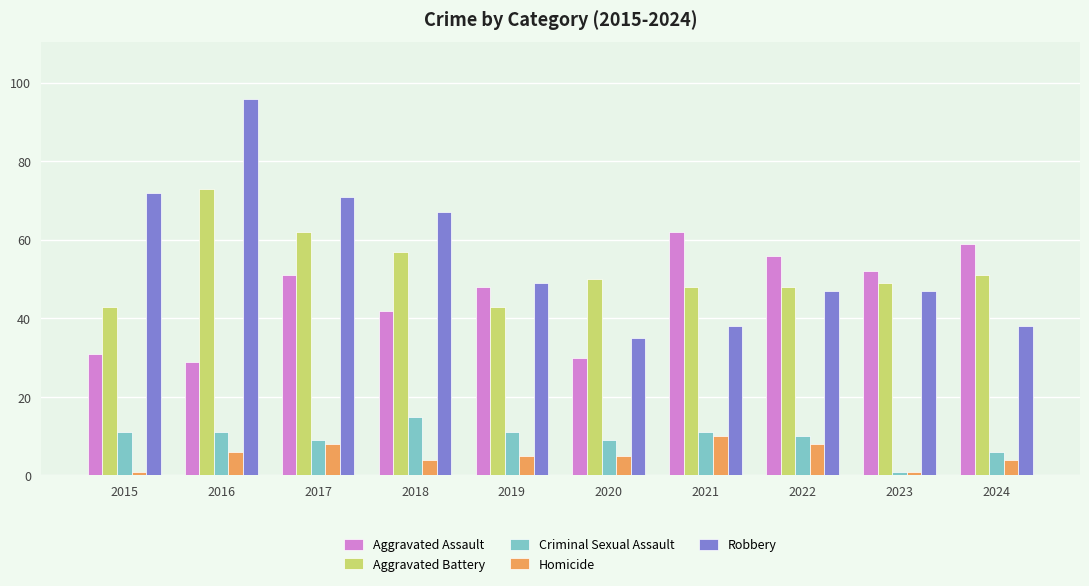

Which category has the highest value in the Robbery series?

2016